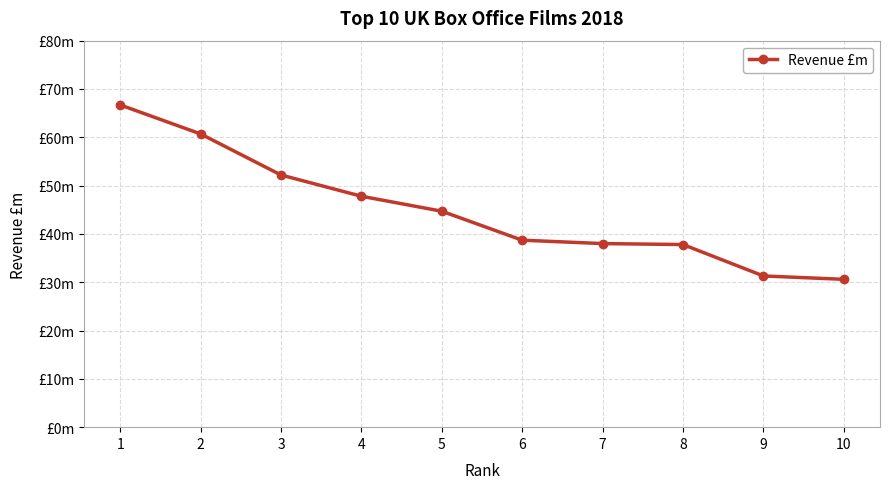

What is the value of the 3rd point from the left?

52.2